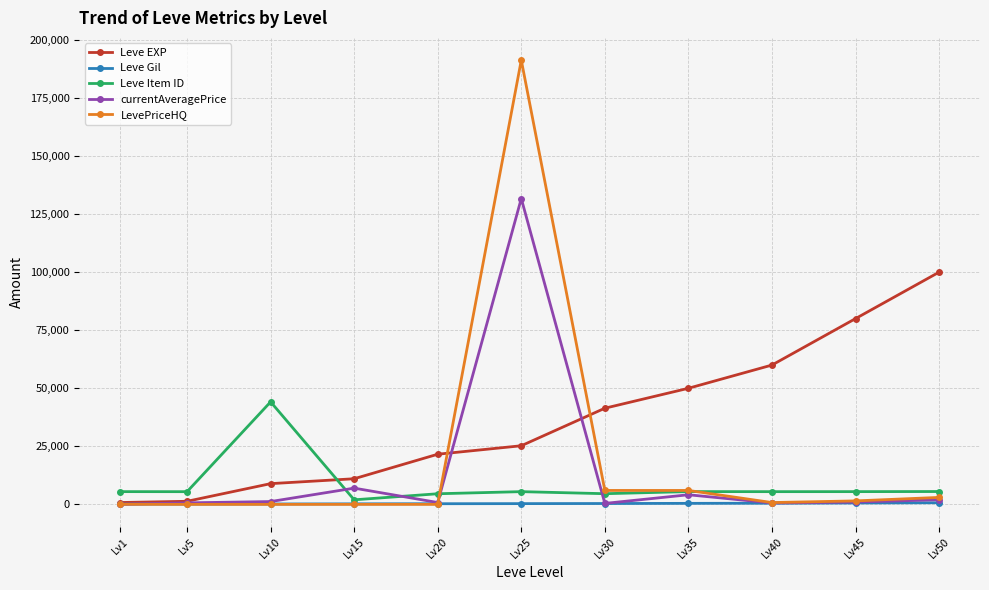

How many values in the Leve Item ID series are below 5484?

5